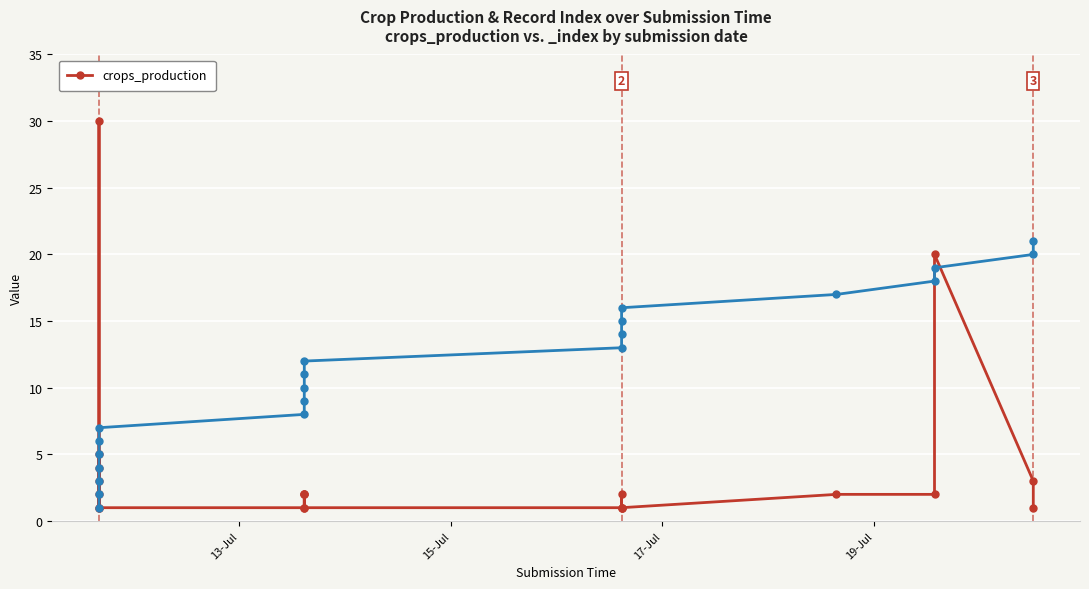

At which label does the data first exceed 2?

13-Jul